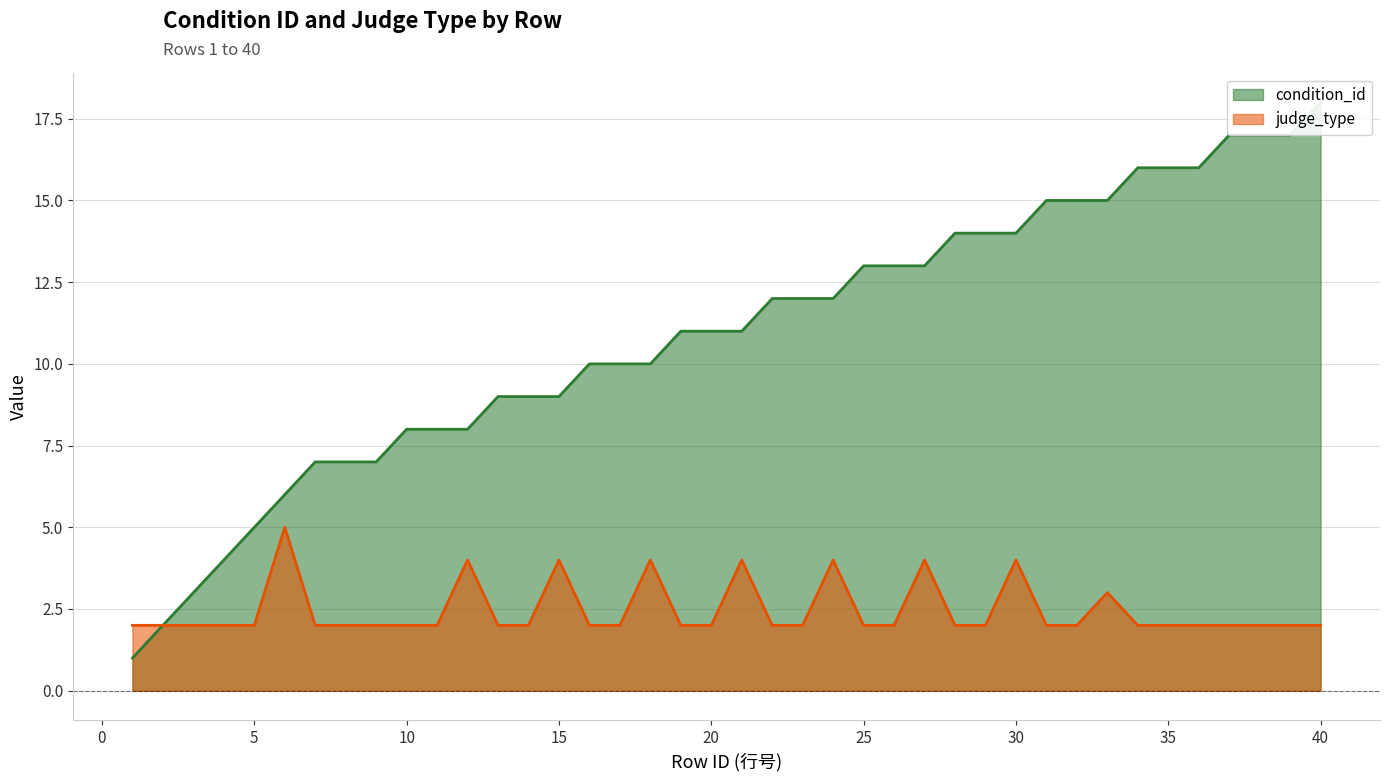

True or false: condition_id has a value of 5 at 28.

False